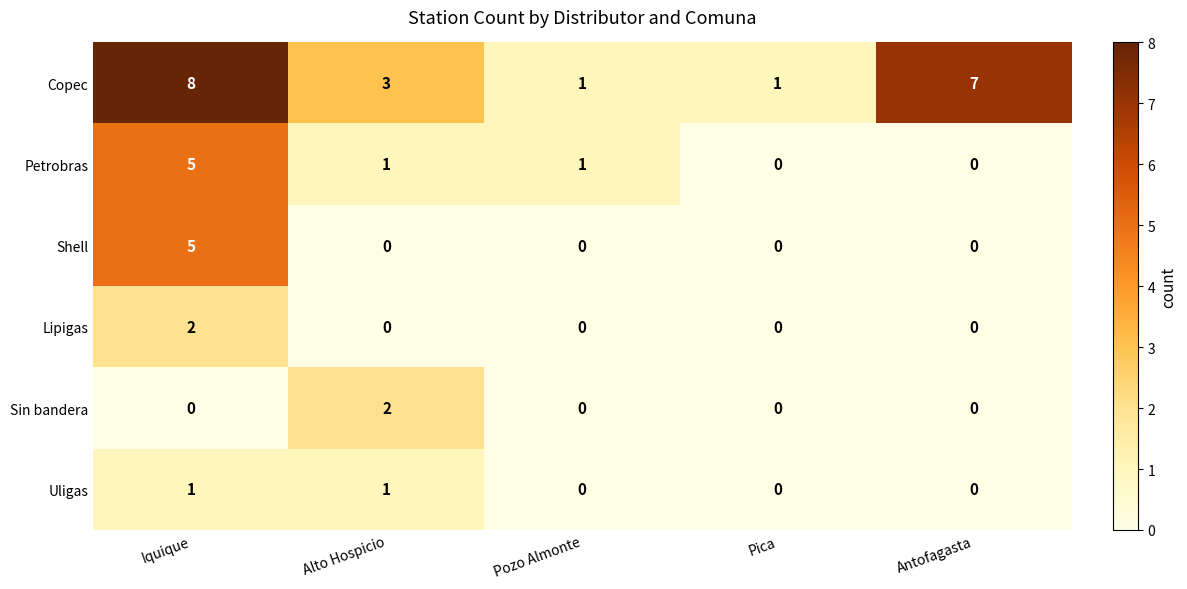

How many positive values does the Lipigas series have?

1